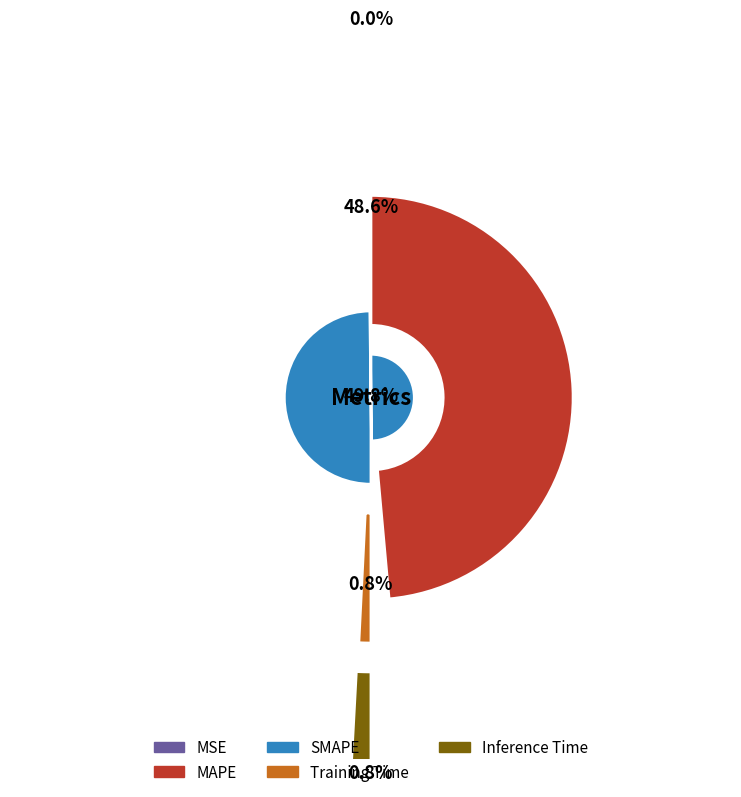

Which slice is the smallest?

MSE